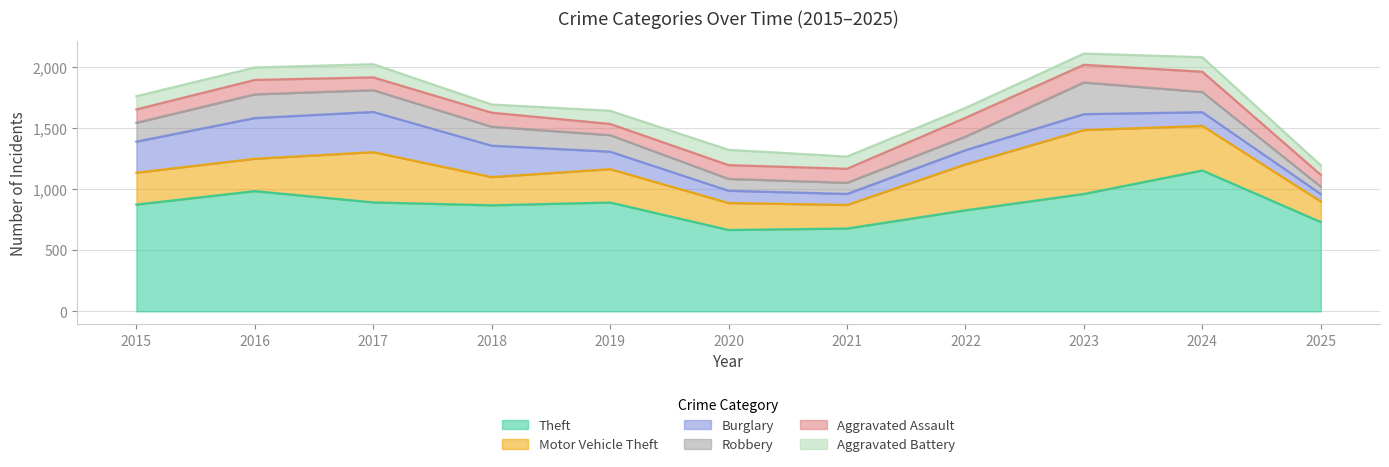

Reading right to left, transcribe all the data shown in this chart.

Theft: 2025=731	2024=1153	2023=961	2022=827	2021=678	2020=666	2019=891	2018=868	2017=892	2016=984	2015=874
Motor Vehicle Theft: 2025=168	2024=365	2023=523	2022=376	2021=193	2020=221	2019=273	2018=231	2017=411	2016=265	2015=261
Burglary: 2025=61	2024=112	2023=130	2022=116	2021=90	2020=100	2019=143	2018=257	2017=329	2016=333	2015=254
Robbery: 2025=60	2024=165	2023=259	2022=111	2021=91	2020=97	2019=135	2018=155	2017=178	2016=194	2015=154
Aggravated Assault: 2025=97	2024=166	2023=145	2022=154	2021=115	2020=113	2019=92	2018=115	2017=105	2016=118	2015=110
Aggravated Battery: 2025=78	2024=119	2023=92	2022=81	2021=100	2020=125	2019=108	2018=67	2017=108	2016=102	2015=108